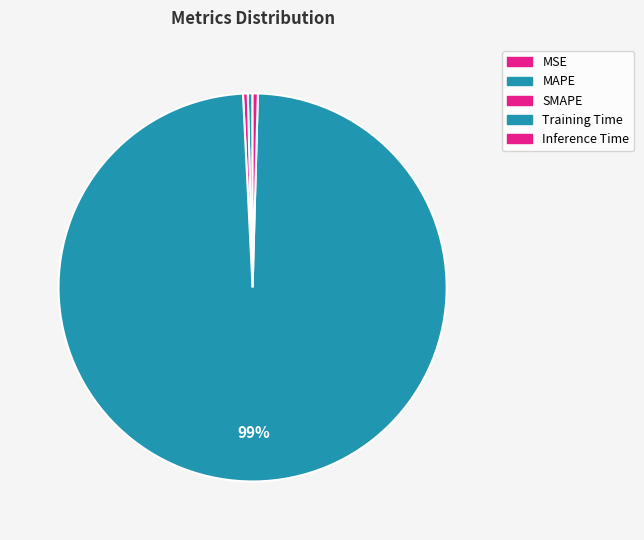

What is the largest slice in the pie chart?

Training Time